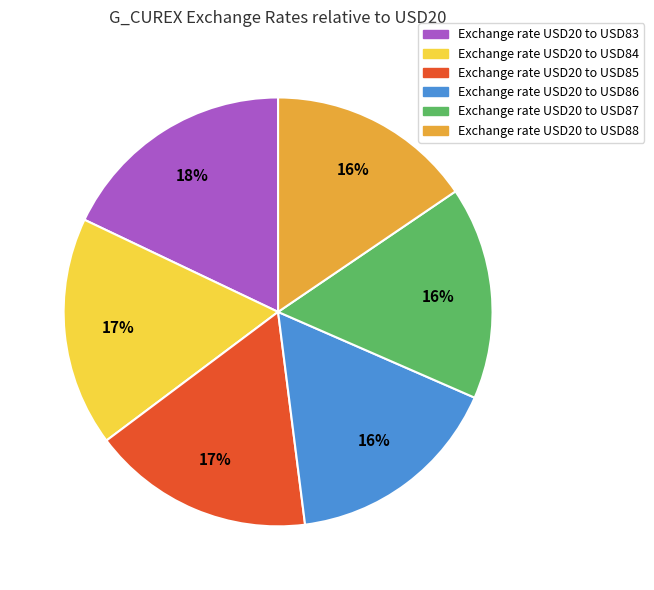

To the nearest percent, what is the average slice percentage?

17%